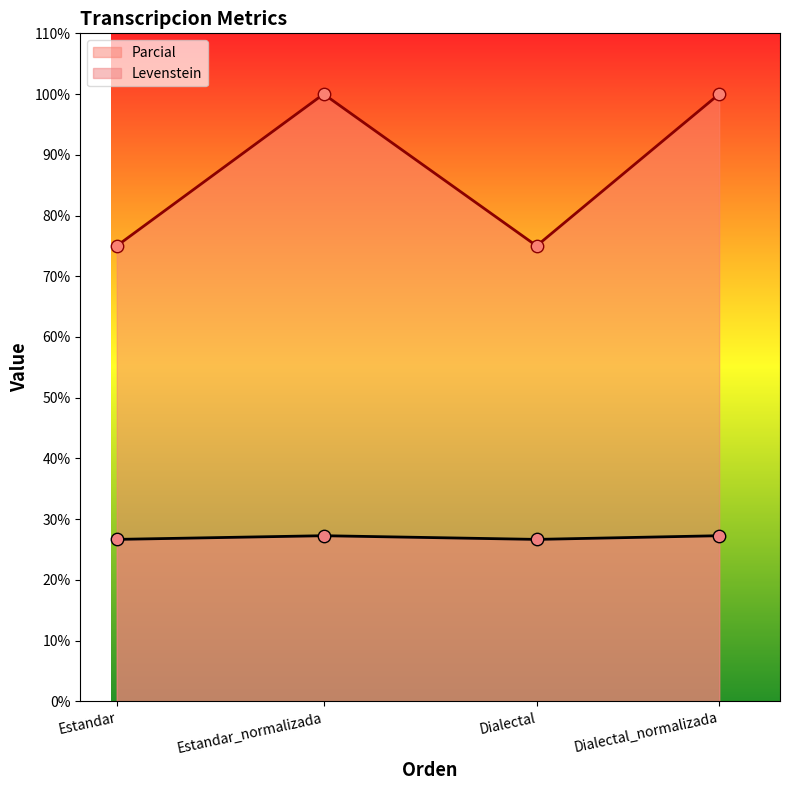

What is the total value across all series at Estandar_normalizada?

127.3